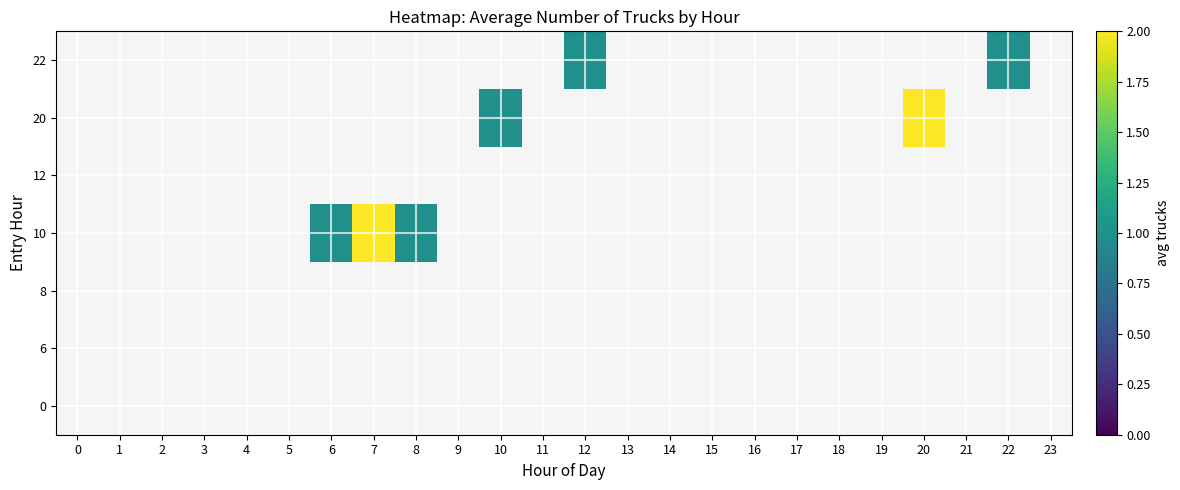

How many categories are shown in the chart?

24